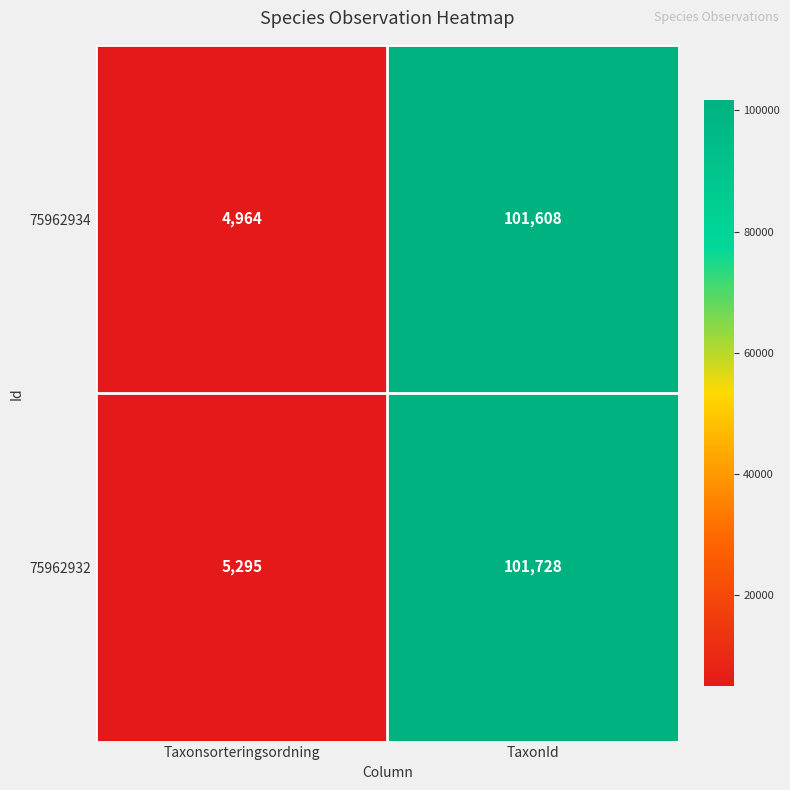

Is it true that 75962934 equals 1001 at Taxonsorteringsordning?

False